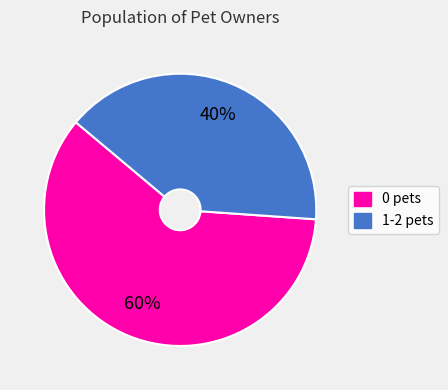

The 1-2 pets slice represents 34% of the pie. True or false?

False